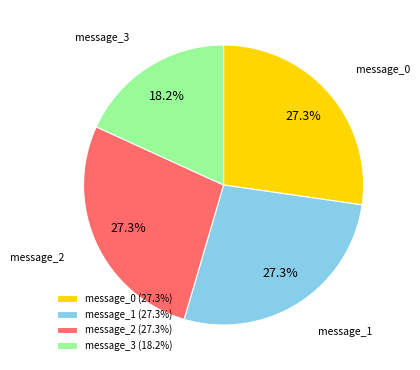

To the nearest percent, what portion does message_1 represent?

27%